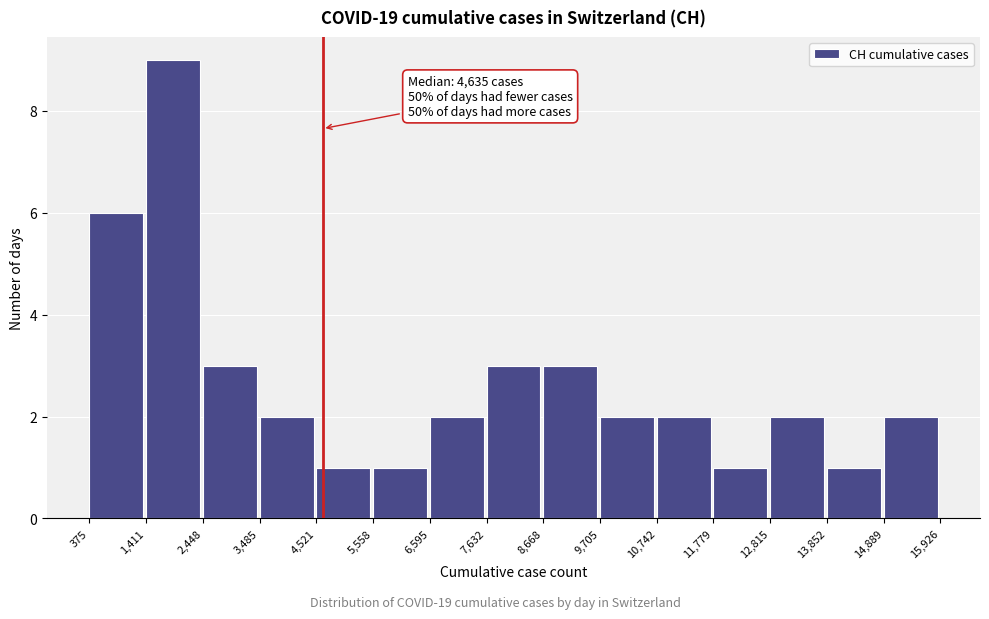

Which range on the x-axis has the tallest bar?

1,411 to 2,448